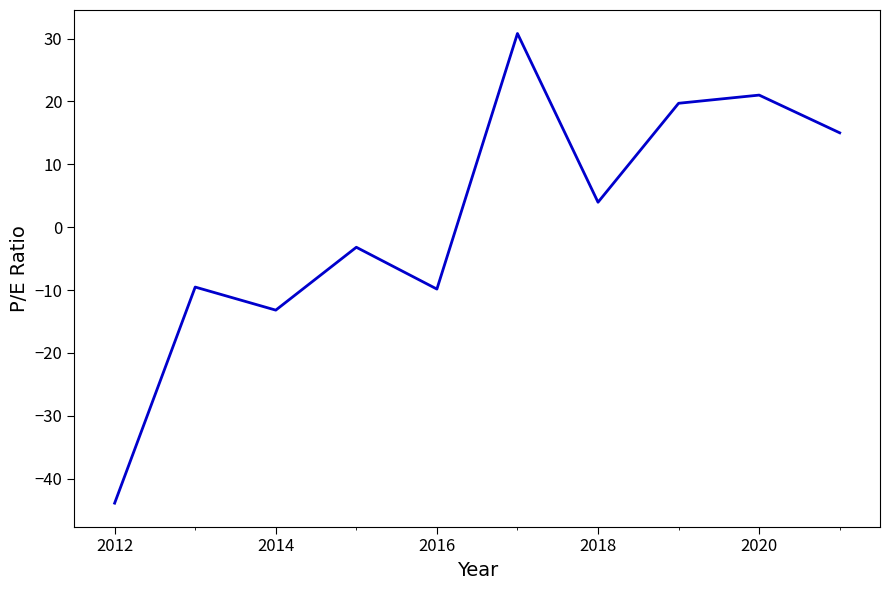

What is the maximum value shown in the chart?

30.8